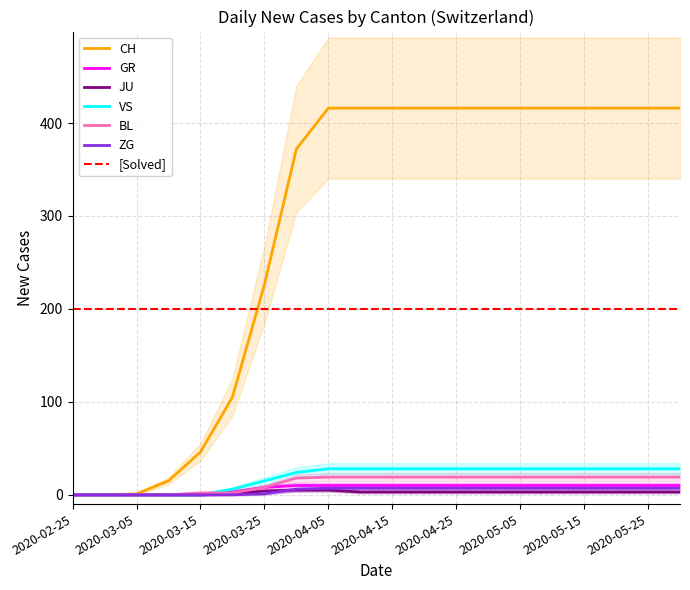

At which label does BL reach its peak?

2020-04-05